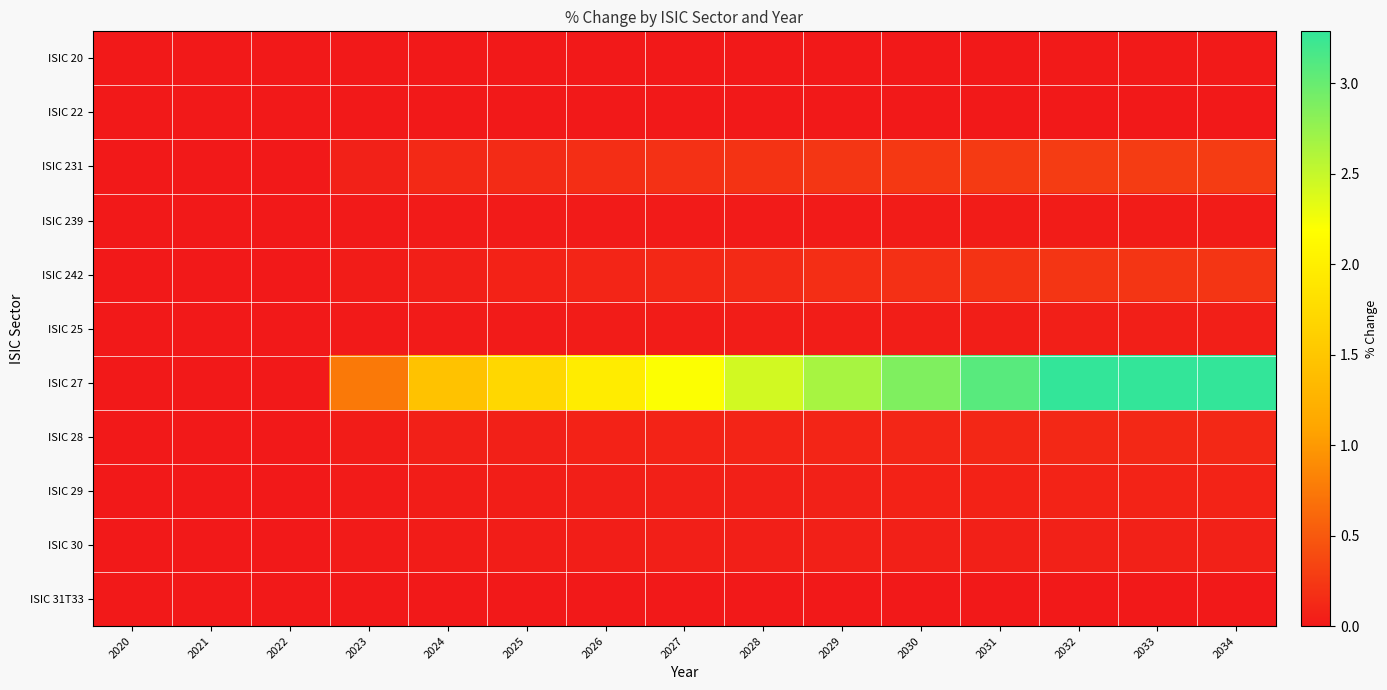

Which series changed the most between 2021 and 2025?

ISIC 27